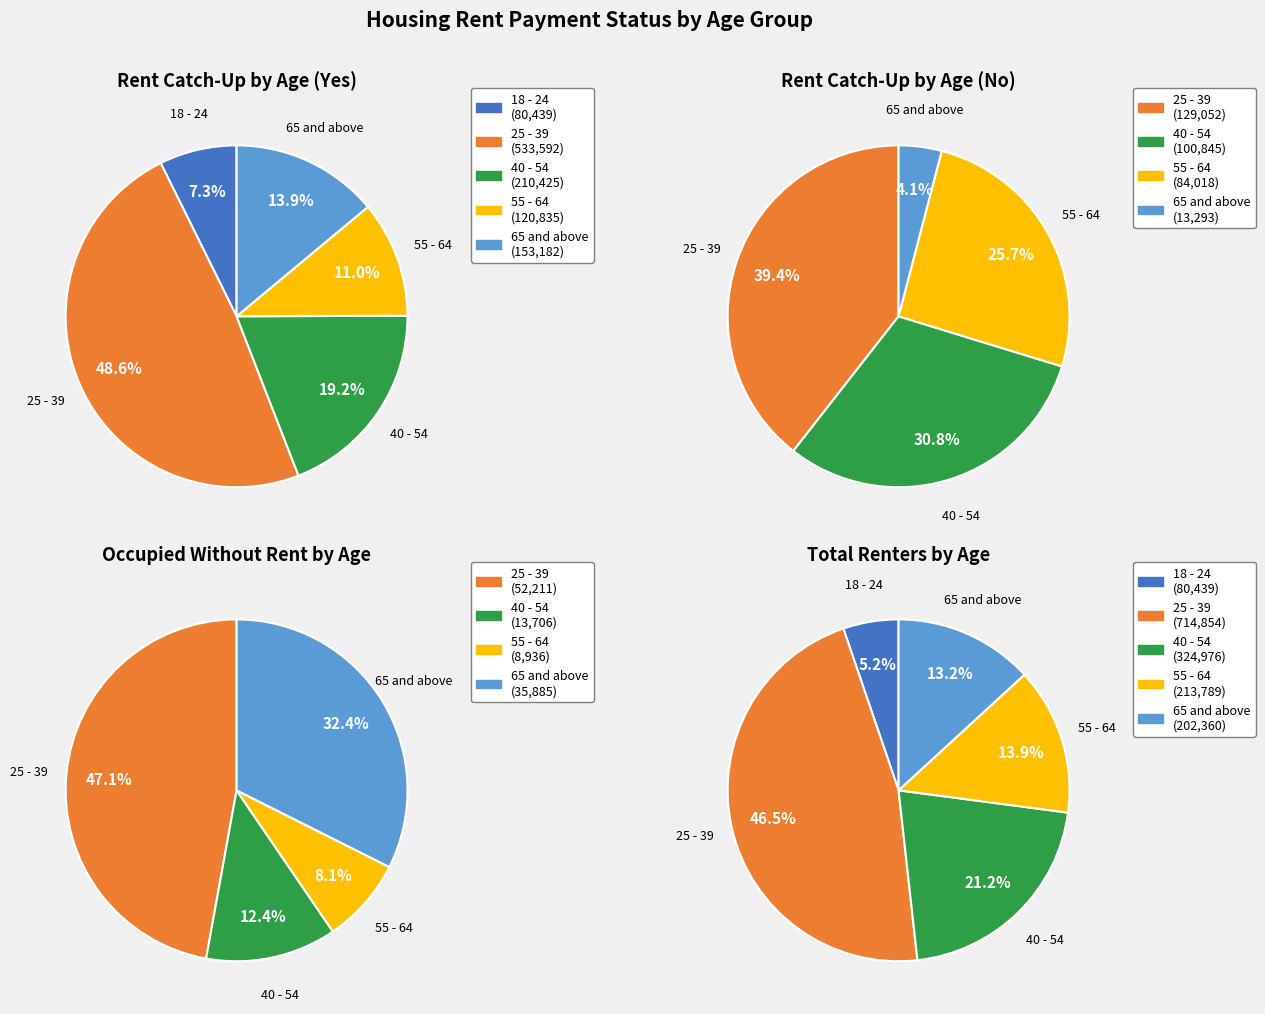

Combined, what portion of the pie is 55 - 64 and 25 - 39?

60.4%